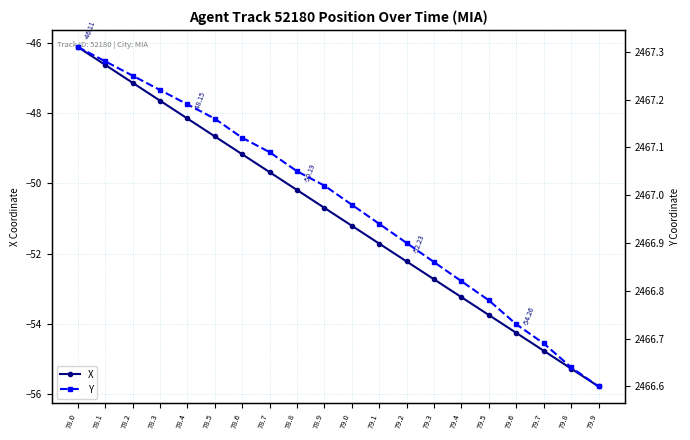

What are all the series names shown in the legend?

X, Y